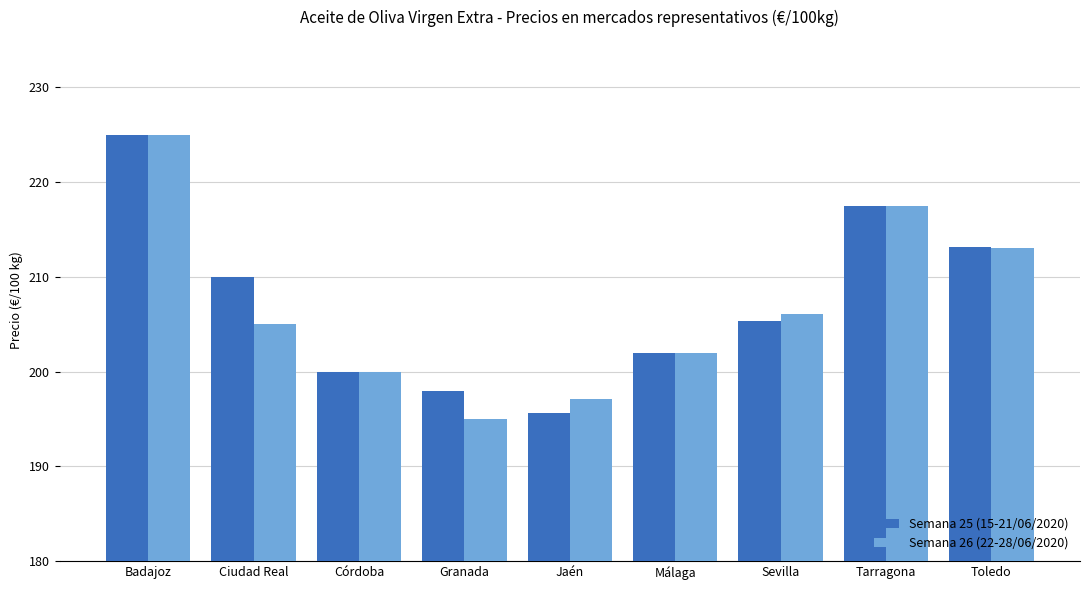

What is the label of the 1st bar from the left?

Badajoz